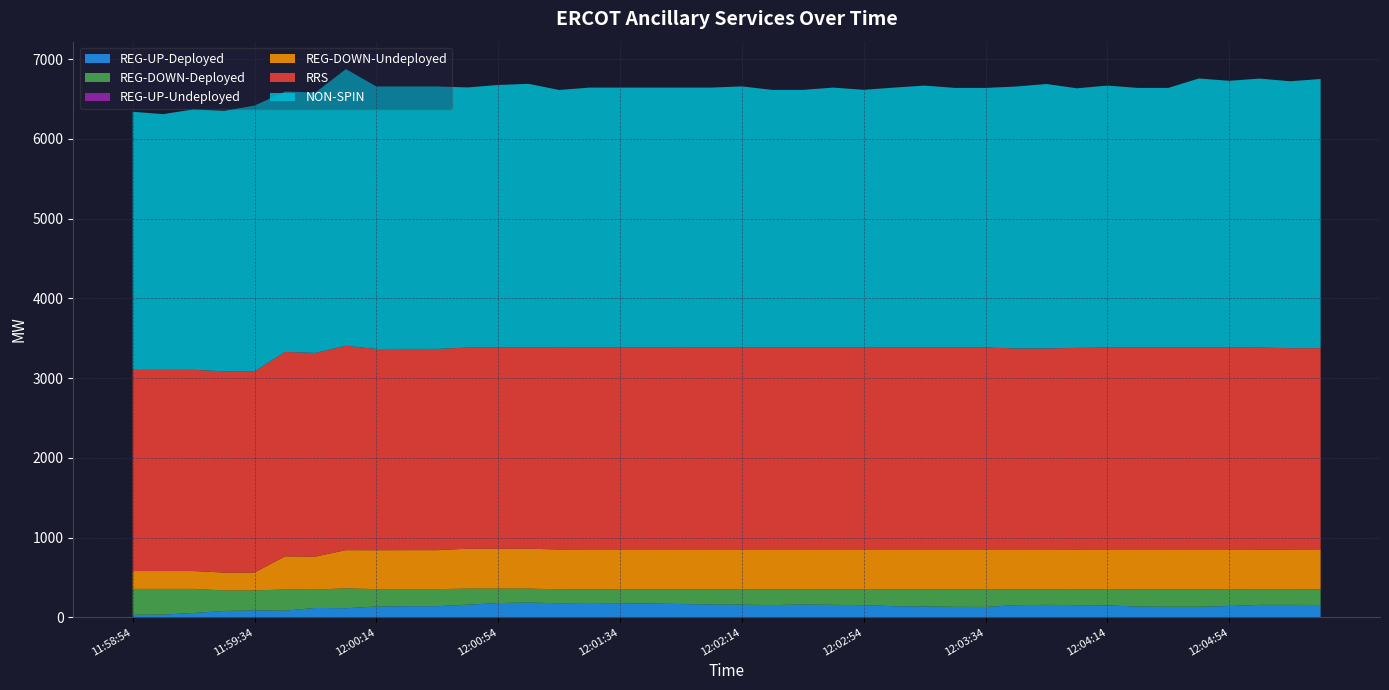

Reading left to right, list all the values displayed in this chart.

REG-DOWN-Undeployed: 11:58:54=224	11:59:06=224	11:59:14=224	11:59:26=224	11:59:34=224	11:59:46=415	11:59:54=413	12:00:06=479	12:00:14=488	12:00:26=489	12:00:34=489	12:00:46=500	12:00:54=500	12:01:06=500	12:01:14=500	12:01:26=500	12:01:34=500	12:01:46=500	12:01:54=500	12:02:06=500	12:02:14=500	12:02:26=500	12:02:34=500	12:02:46=500	12:02:54=500	12:03:06=500	12:03:14=500	12:03:26=500	12:03:34=500	12:03:46=500	12:03:54=500	12:04:06=500	12:04:14=500	12:04:26=500	12:04:34=500	12:04:46=500	12:04:54=500	12:05:06=500	12:05:14=500	12:05:26=500
NON-SPIN: 11:58:54=3236	11:59:06=3206	11:59:14=3266	11:59:26=3266	11:59:34=3332	11:59:46=3265	11:59:54=3265	12:00:06=3469	12:00:14=3292	12:00:26=3291	12:00:34=3291	12:00:46=3261	12:00:54=3292	12:01:06=3306	12:01:14=3230	12:01:26=3259	12:01:34=3259	12:01:46=3259	12:01:54=3260	12:02:06=3259	12:02:14=3274	12:02:26=3230	12:02:34=3230	12:02:46=3259	12:02:54=3231	12:03:06=3259	12:03:14=3284	12:03:26=3255	12:03:34=3255	12:03:46=3284	12:03:54=3316	12:04:06=3255	12:04:14=3284	12:04:26=3255	12:04:34=3255	12:04:46=3373	12:04:54=3344	12:05:06=3373	12:05:14=3347	12:05:26=3375
REG-UP-Undeployed: 11:58:54=0	11:59:06=0	11:59:14=0	11:59:26=0	11:59:34=0	11:59:46=0	11:59:54=0	12:00:06=0	12:00:14=0	12:00:26=0	12:00:34=0	12:00:46=0	12:00:54=0	12:01:06=0	12:01:14=0	12:01:26=0	12:01:34=0	12:01:46=0	12:01:54=0	12:02:06=0	12:02:14=0	12:02:26=0	12:02:34=0	12:02:46=0	12:02:54=0	12:03:06=0	12:03:14=0	12:03:26=0	12:03:34=0	12:03:46=0	12:03:54=0	12:04:06=0	12:04:14=0	12:04:26=0	12:04:34=0	12:04:46=0	12:04:54=0	12:05:06=0	12:05:14=0	12:05:26=0
REG-DOWN-Deployed: 11:58:54=325	11:59:06=322	11:59:14=302	11:59:26=258	11:59:34=251	11:59:46=266	11:59:54=231	12:00:06=249	12:00:14=218	12:00:26=214	12:00:34=214	12:00:46=202	12:00:54=182	12:01:06=175	12:01:14=174	12:01:26=172	12:01:34=175	12:01:46=178	12:01:54=185	12:02:06=190	12:02:14=193	12:02:26=198	12:02:34=191	12:02:46=195	12:02:54=199	12:03:06=212	12:03:14=215	12:03:26=220	12:03:34=221	12:03:46=199	12:03:54=195	12:04:06=198	12:04:14=202	12:04:26=216	12:04:34=219	12:04:46=219	12:04:54=210	12:05:06=194	12:05:14=194	12:05:26=197
REG-UP-Deployed: 11:58:54=32	11:59:06=35	11:59:14=55	11:59:26=80	11:59:34=87	11:59:46=84	11:59:54=118	12:00:06=115	12:00:14=136	12:00:26=140	12:00:34=140	12:00:46=159	12:00:54=179	12:01:06=186	12:01:14=177	12:01:26=180	12:01:34=177	12:01:46=174	12:01:54=167	12:02:06=162	12:02:14=159	12:02:26=154	12:02:34=161	12:02:46=157	12:02:54=153	12:03:06=140	12:03:14=137	12:03:26=132	12:03:34=131	12:03:46=153	12:03:54=157	12:04:06=153	12:04:14=150	12:04:26=136	12:04:34=133	12:04:46=133	12:04:54=142	12:05:06=157	12:05:14=157	12:05:26=155
RRS: 11:58:54=2523	11:59:06=2523	11:59:14=2523	11:59:26=2523	11:59:34=2523	11:59:46=2563	11:59:54=2554	12:00:06=2563	12:00:14=2523	12:00:26=2523	12:00:34=2523	12:00:46=2523	12:00:54=2523	12:01:06=2523	12:01:14=2532	12:01:26=2532	12:01:34=2532	12:01:46=2532	12:01:54=2531	12:02:06=2532	12:02:14=2532	12:02:26=2532	12:02:34=2532	12:02:46=2532	12:02:54=2532	12:03:06=2532	12:03:14=2532	12:03:26=2532	12:03:34=2532	12:03:46=2520	12:03:54=2520	12:04:06=2528	12:04:14=2532	12:04:26=2532	12:04:34=2532	12:04:46=2532	12:04:54=2532	12:05:06=2532	12:05:14=2524	12:05:26=2524